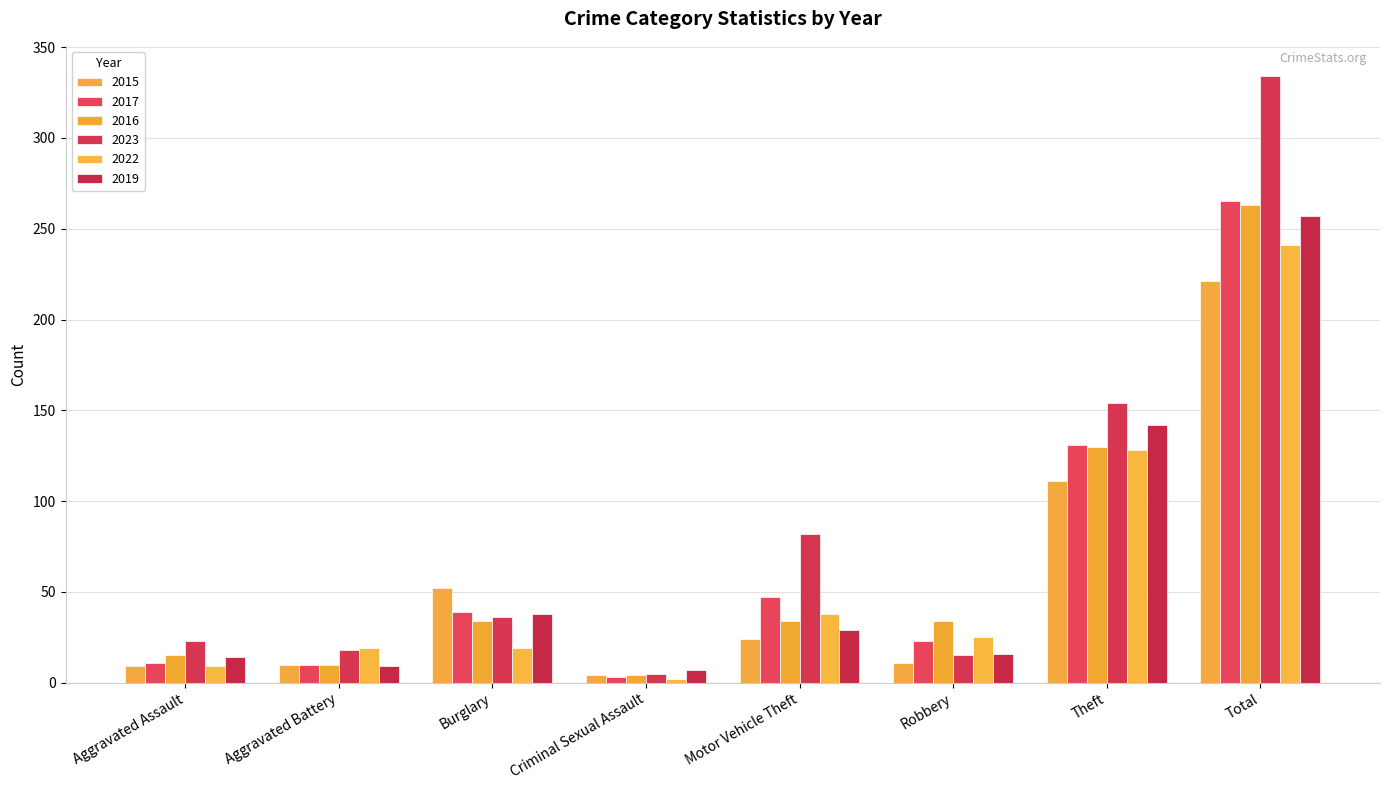

List the series in order of their peak value, lowest first.

2015, 2022, 2019, 2016, 2017, 2023